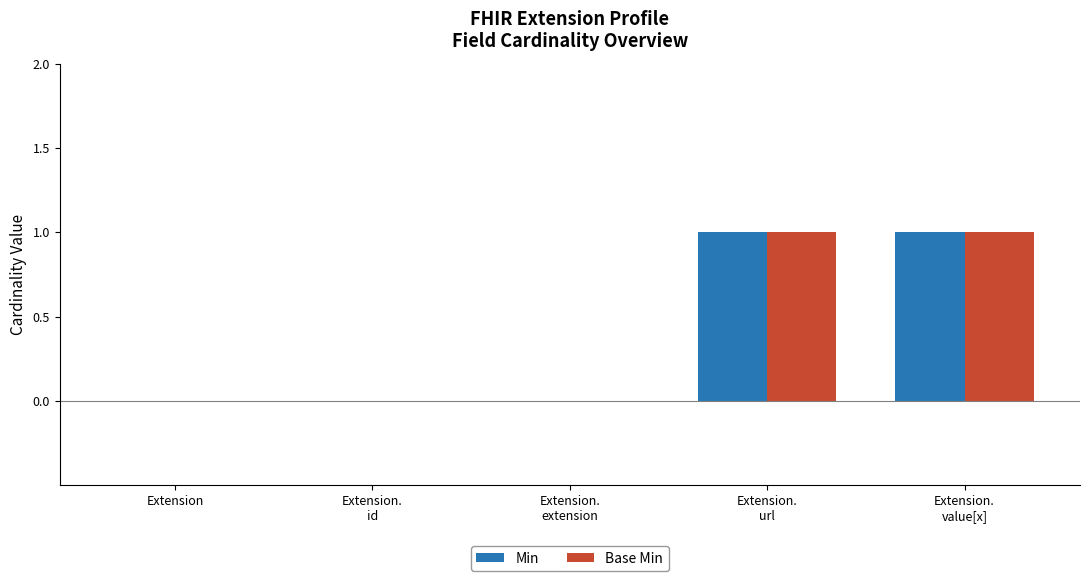

Does the chart contain stacked bars?

No